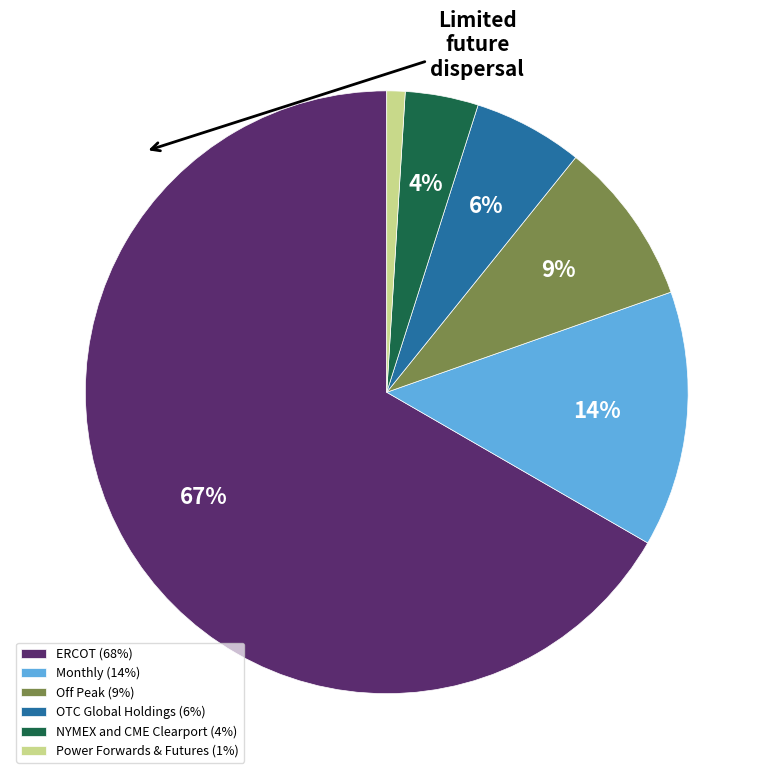

Is there a majority slice in this chart?

Yes